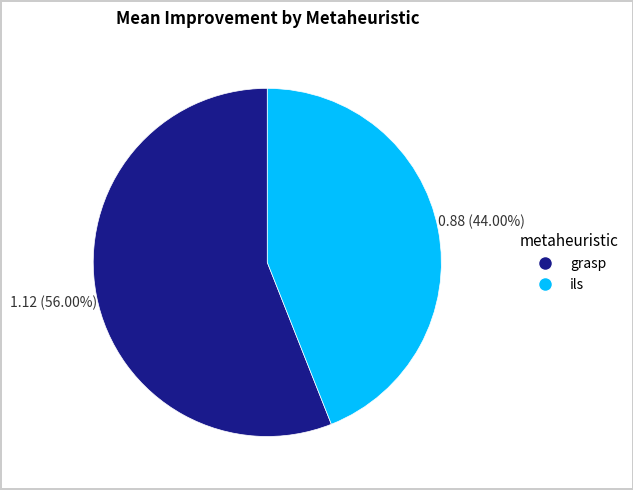

To the nearest percent, what portion does grasp represent?

56%